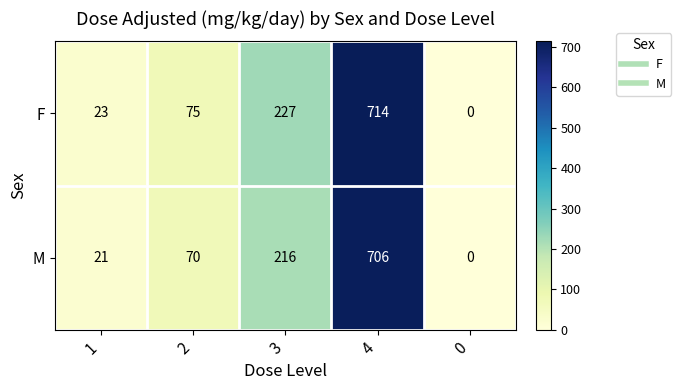

At which label is M closest to 353?

3